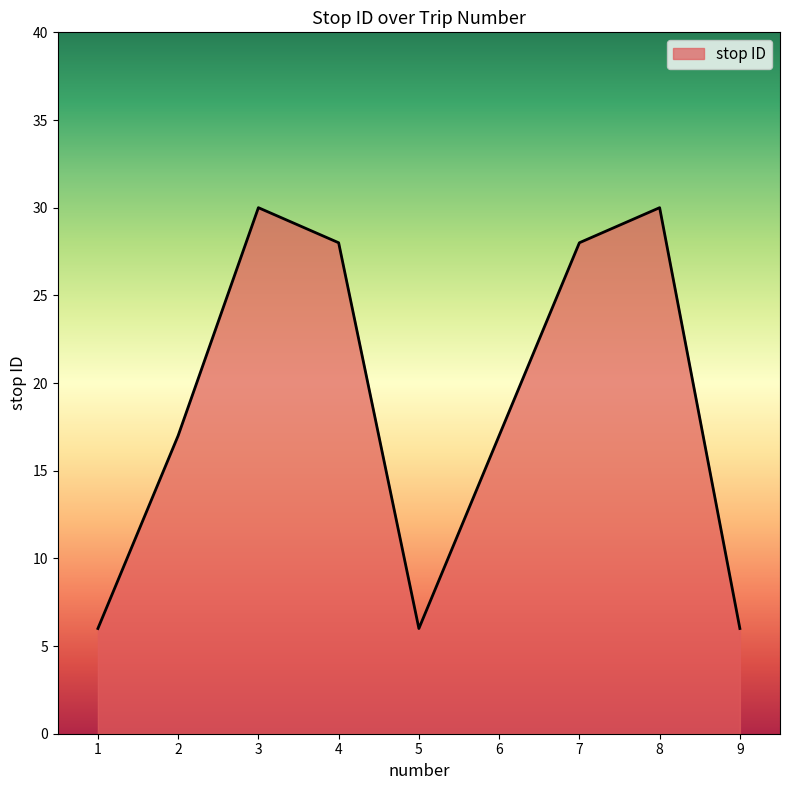

What is the difference between the maximum and minimum values?

24